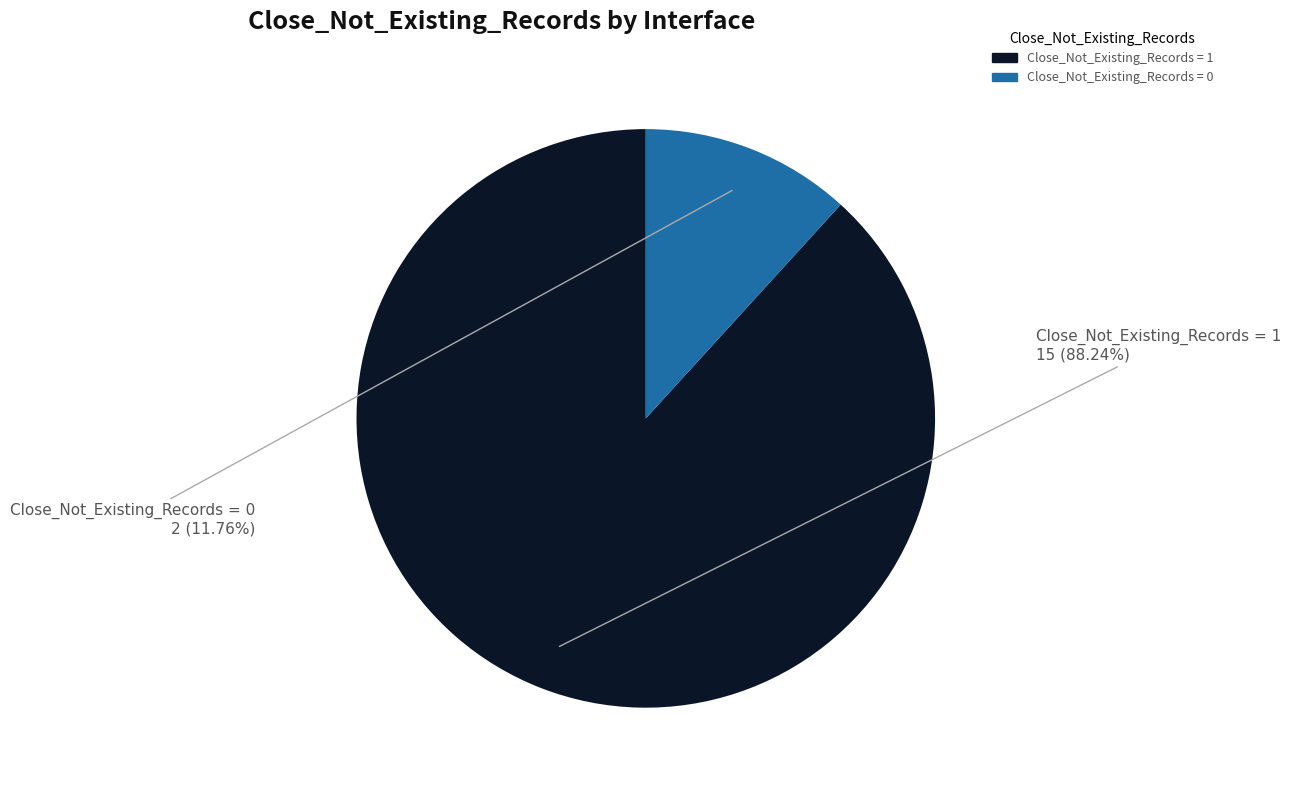

Is there any slice that represents more than half of the pie?

Yes